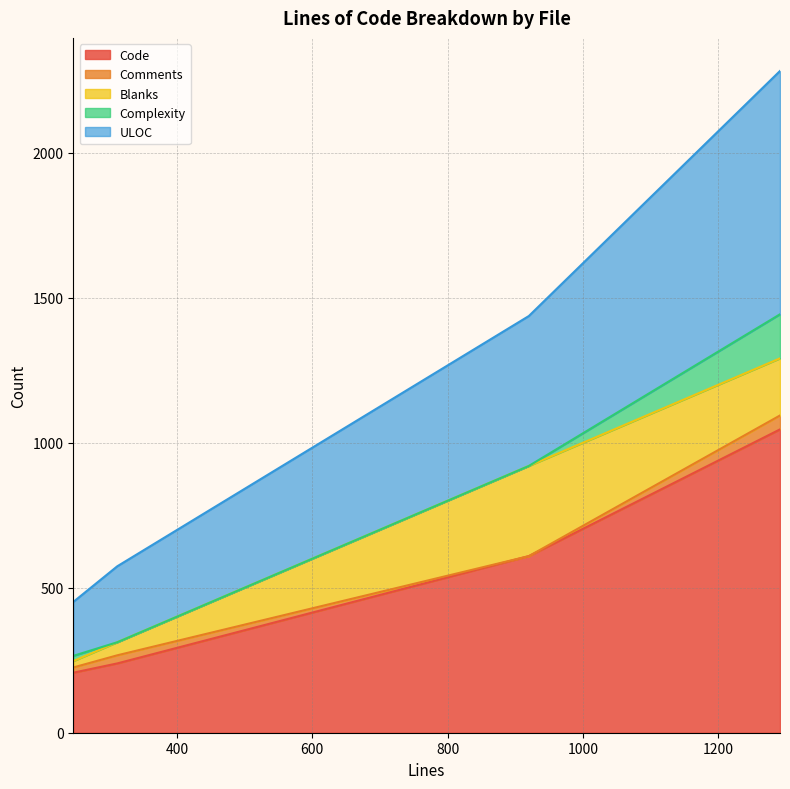

Does the chart display data point markers on the line(s)?

No